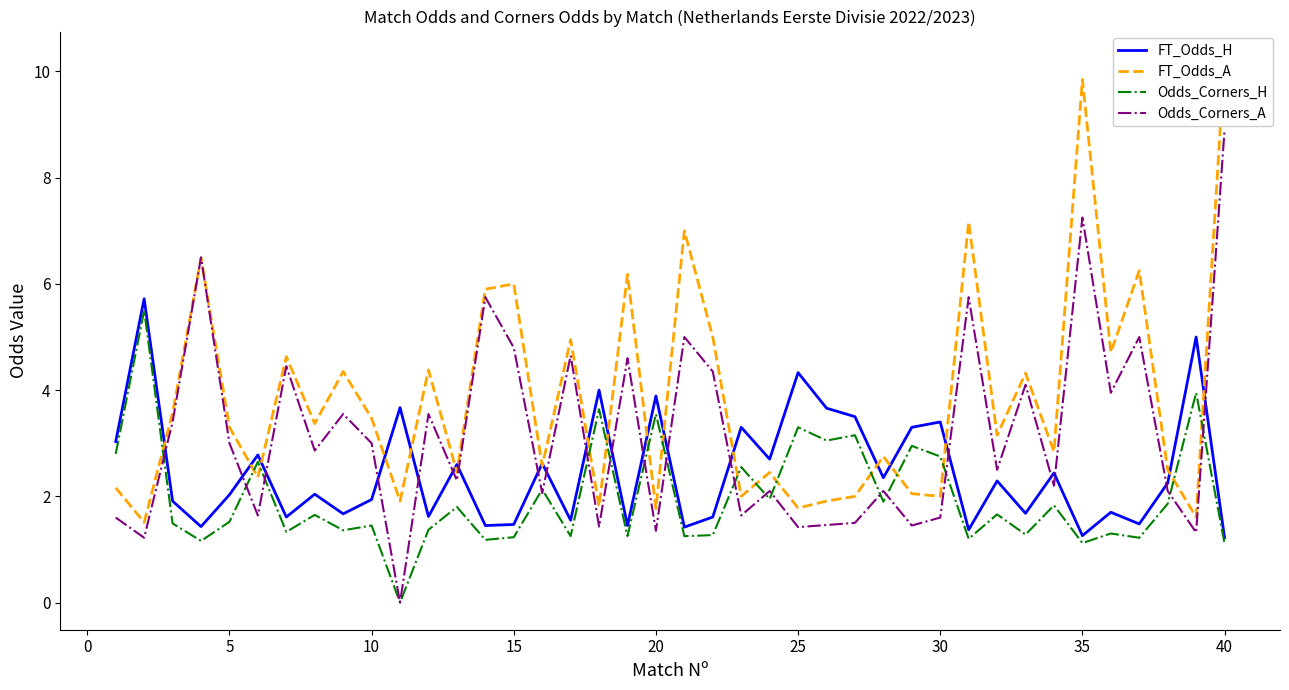

Is it true that Odds_Corners_A equals 1.0 at 25?

False